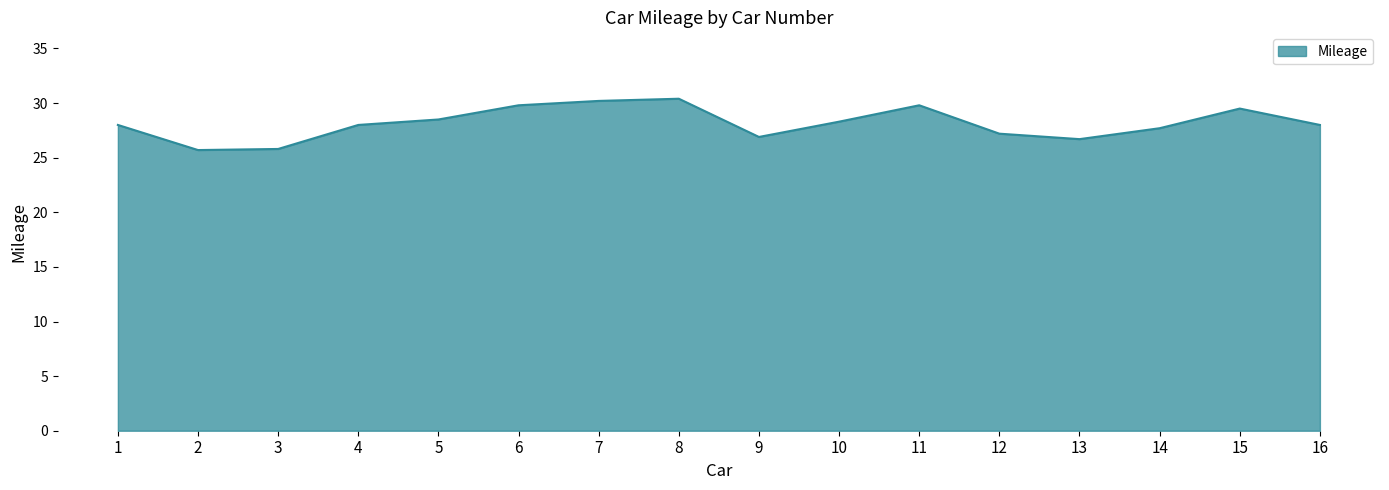

What is the change in value from 2 to 4?

+2.3